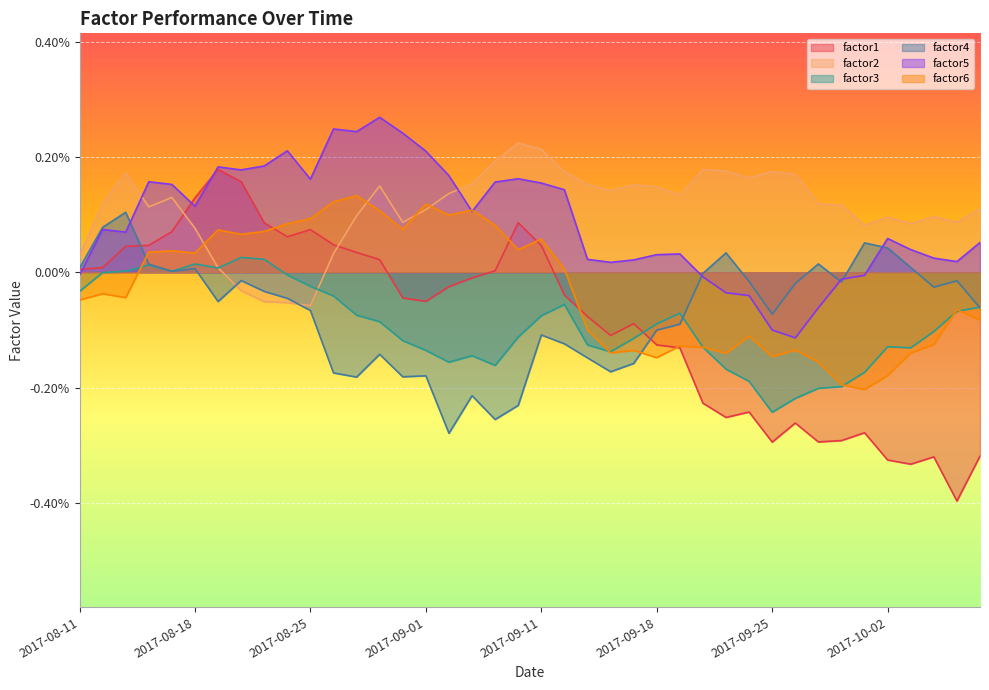

How many series are shown in this chart?

6